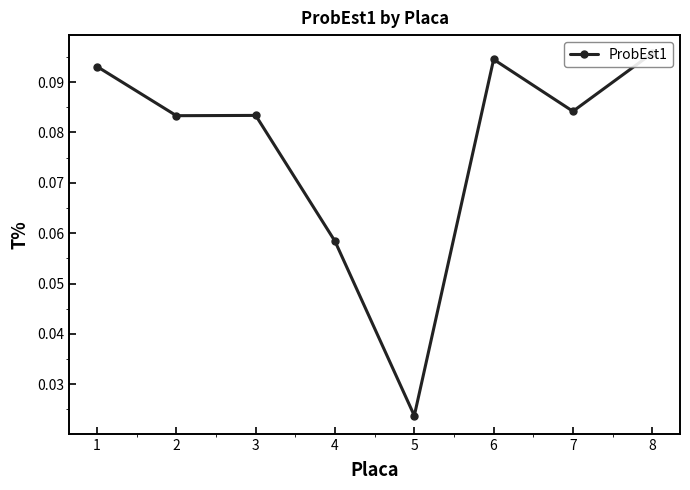

Which label corresponds to the largest value in the chart?

8